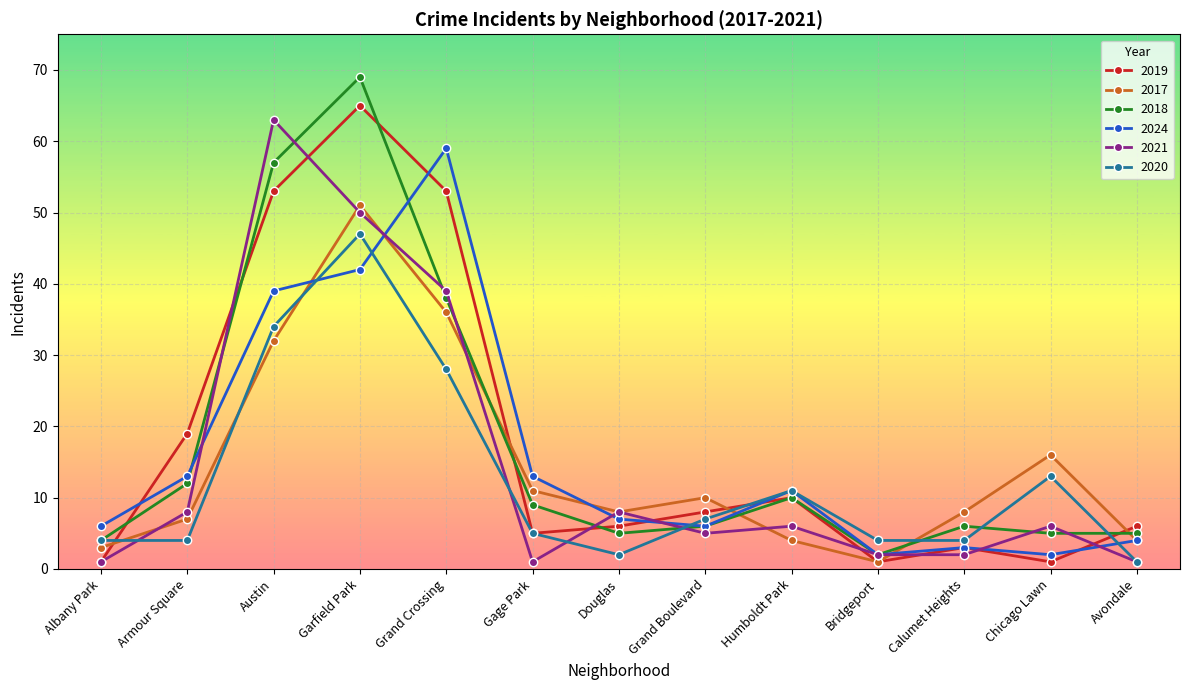

What is the label of the 12th point from the left?

Chicago Lawn